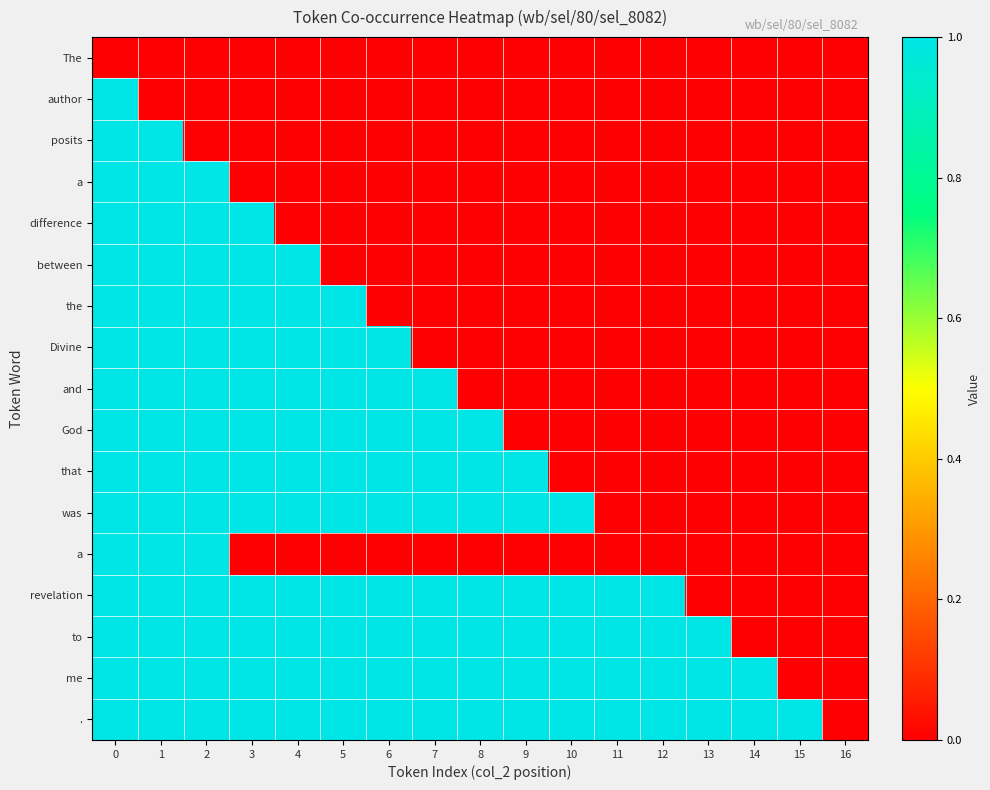

Count the number of categories in the chart.

17